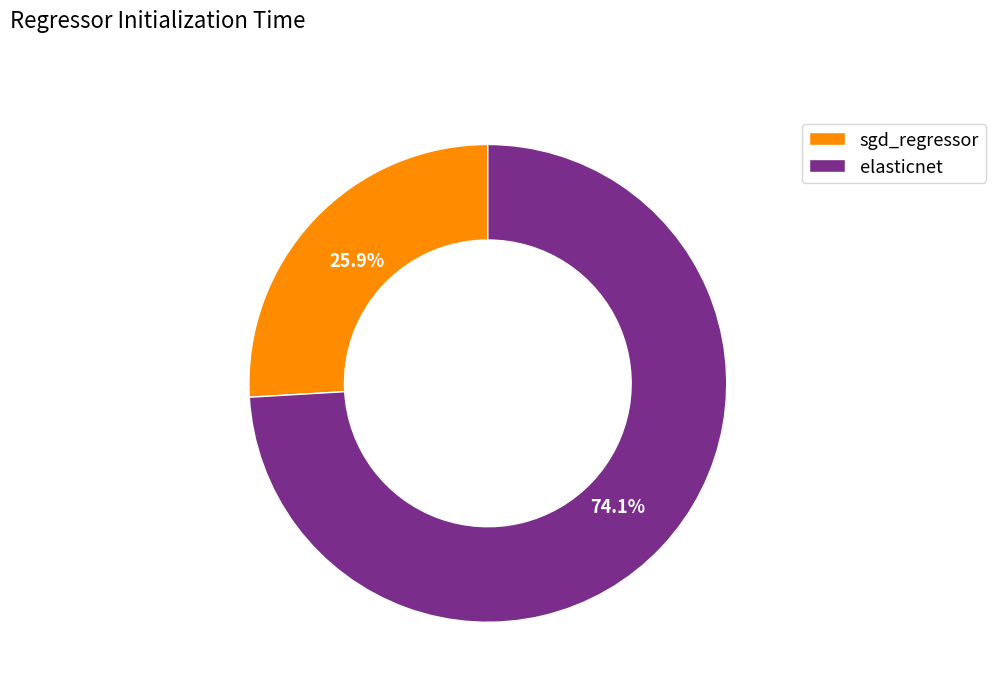

What is the largest slice in the pie chart?

elasticnet